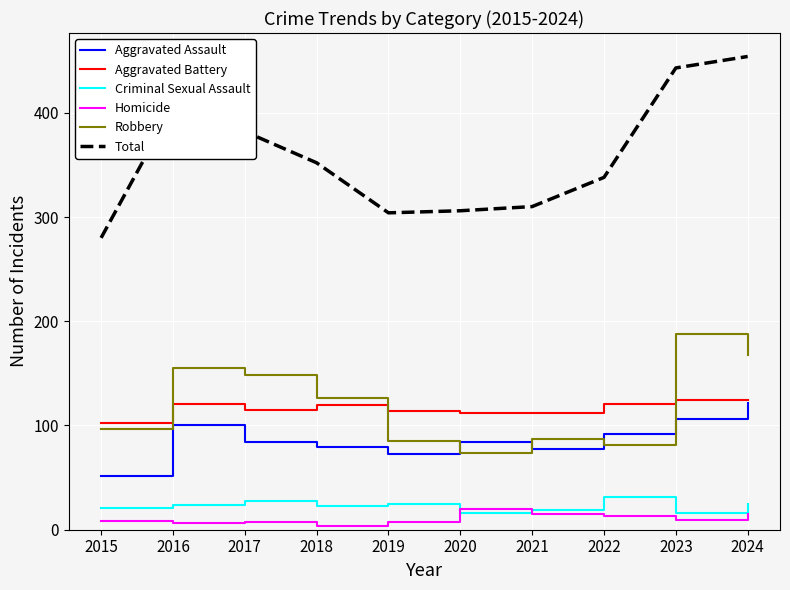

Which series has the widest spread of values?

Total